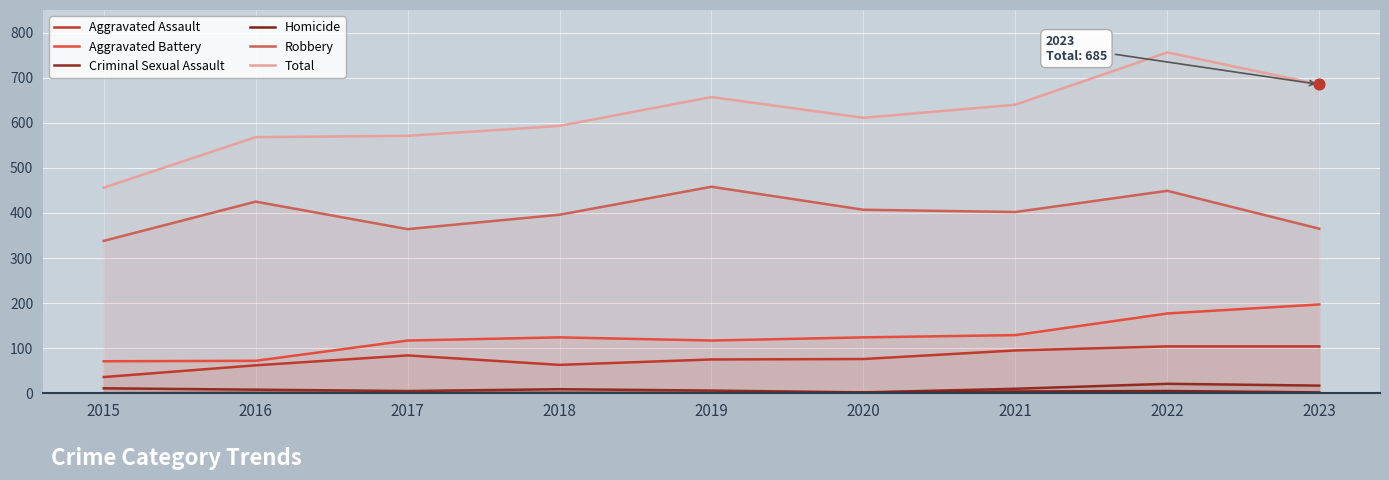

Which series contains the lowest Y value?

Homicide